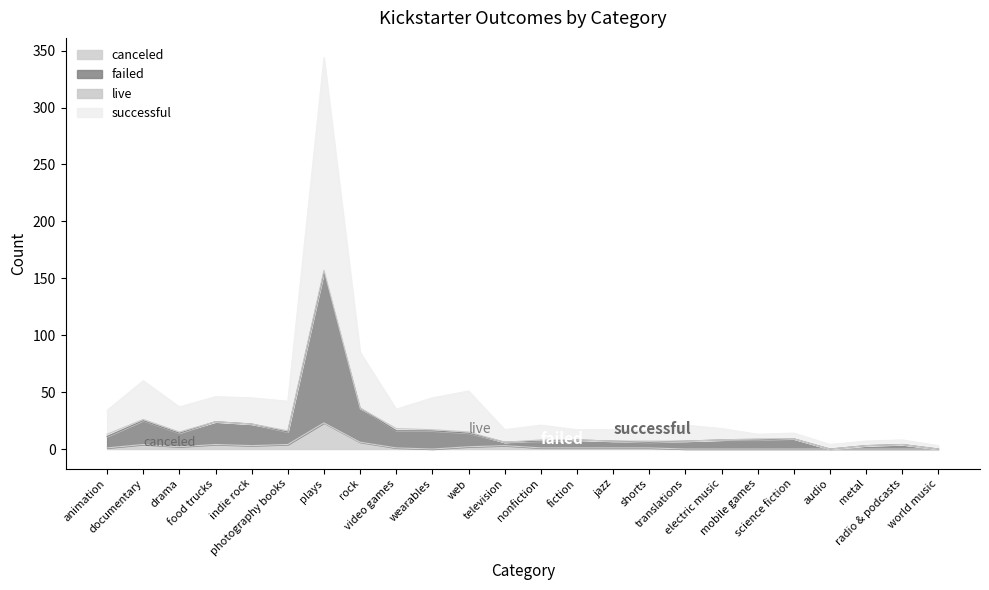

At which category is the sum across all series the highest?

plays